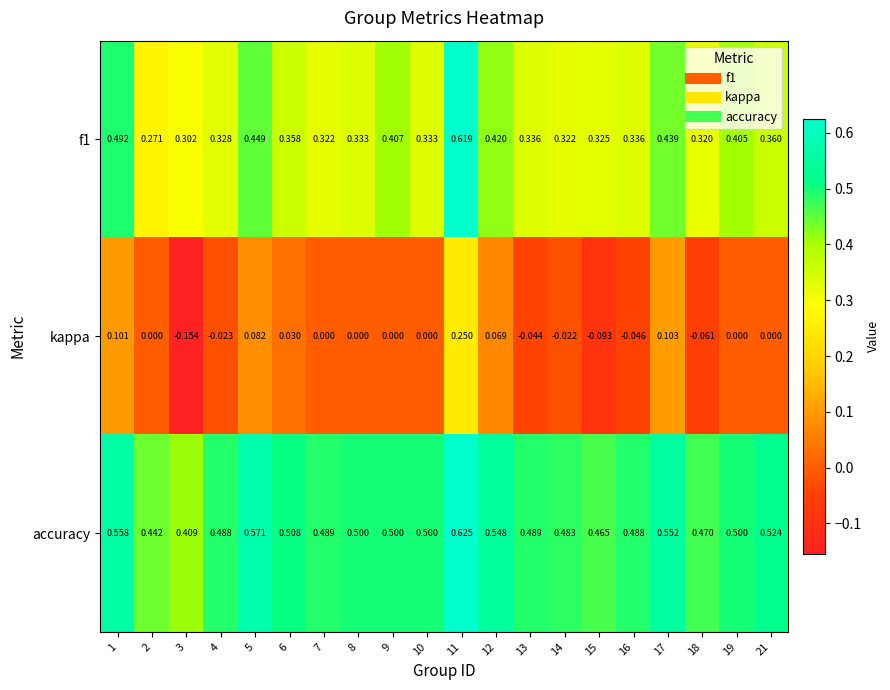

Is the value of accuracy at 7 greater than the value of f1 at 13?

Yes